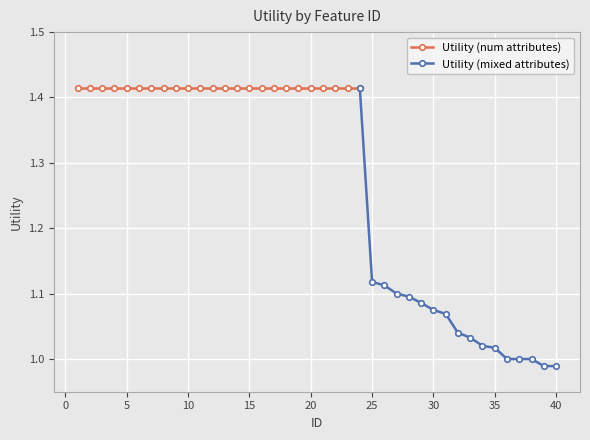

Is the value of Utility (num attributes) at 30 greater than the value of Utility (mixed attributes) at 38?

Yes